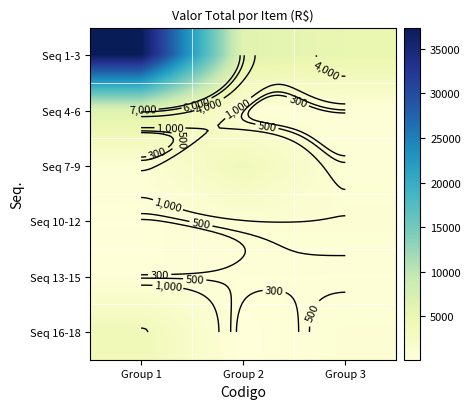

Which label corresponds to the largest value in the chart?

Group 1